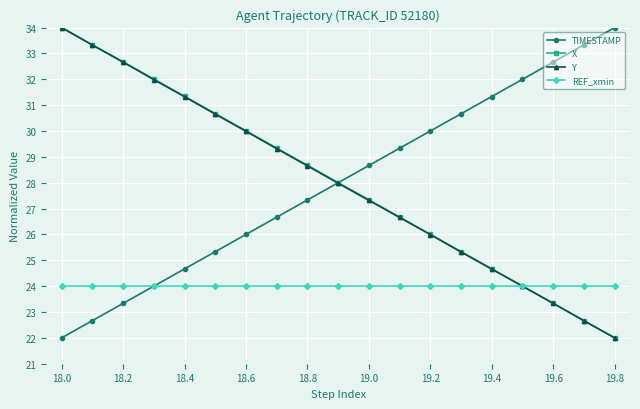

What is the smallest value displayed?

22.0